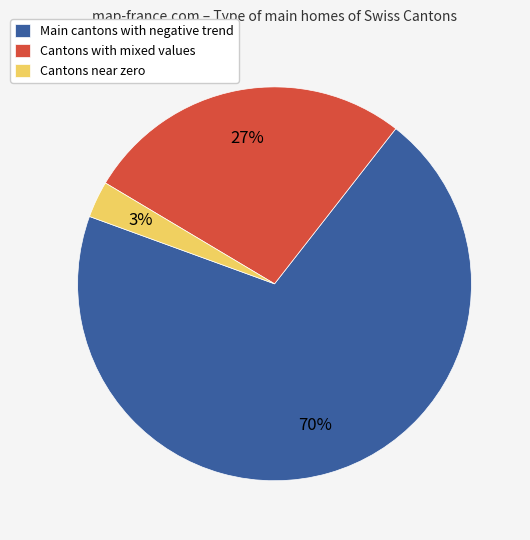

Which category has the biggest portion of the pie?

Main cantons with negative trend